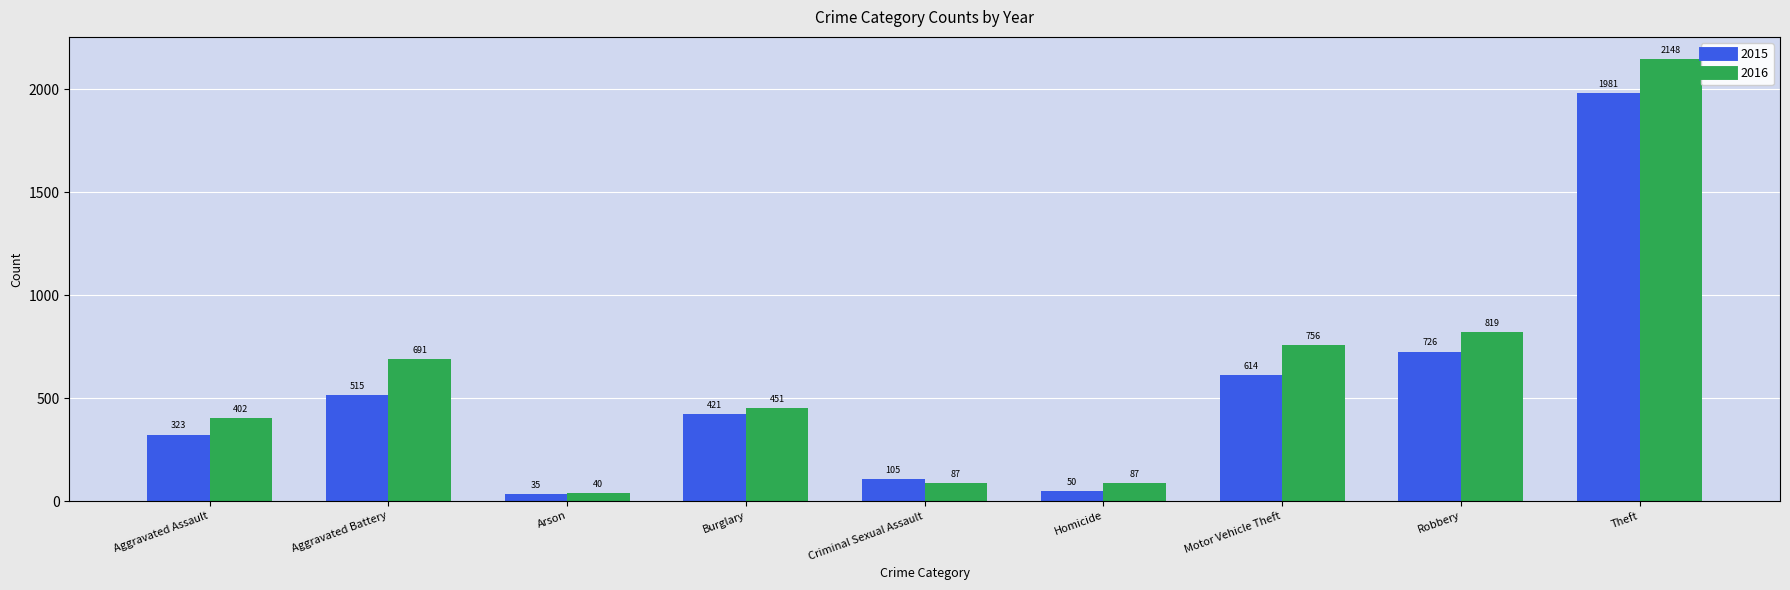

What are all the series names shown in the legend?

2015, 2016